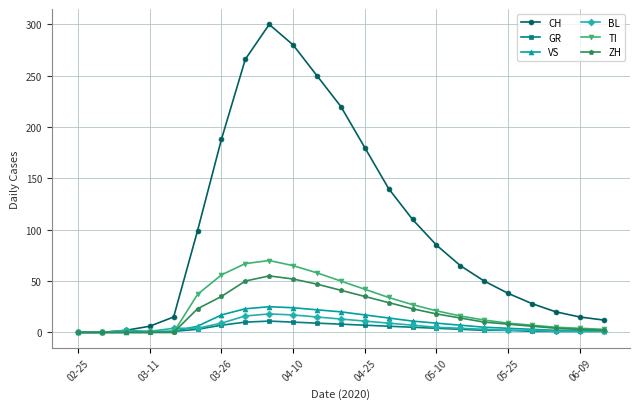

How many categories are shown in the chart?

23